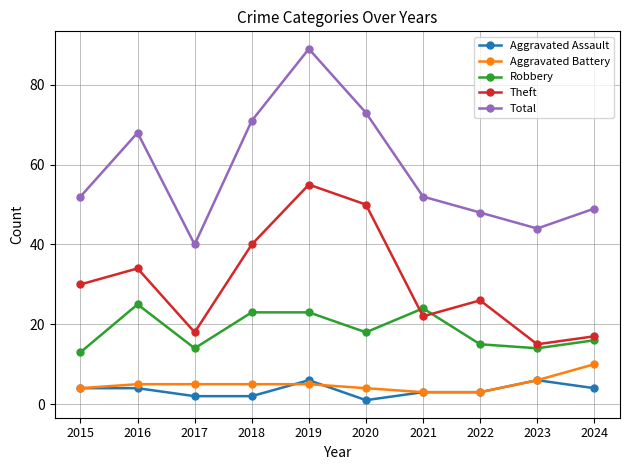

Between 2020 and 2023, which series saw the biggest shift?

Theft